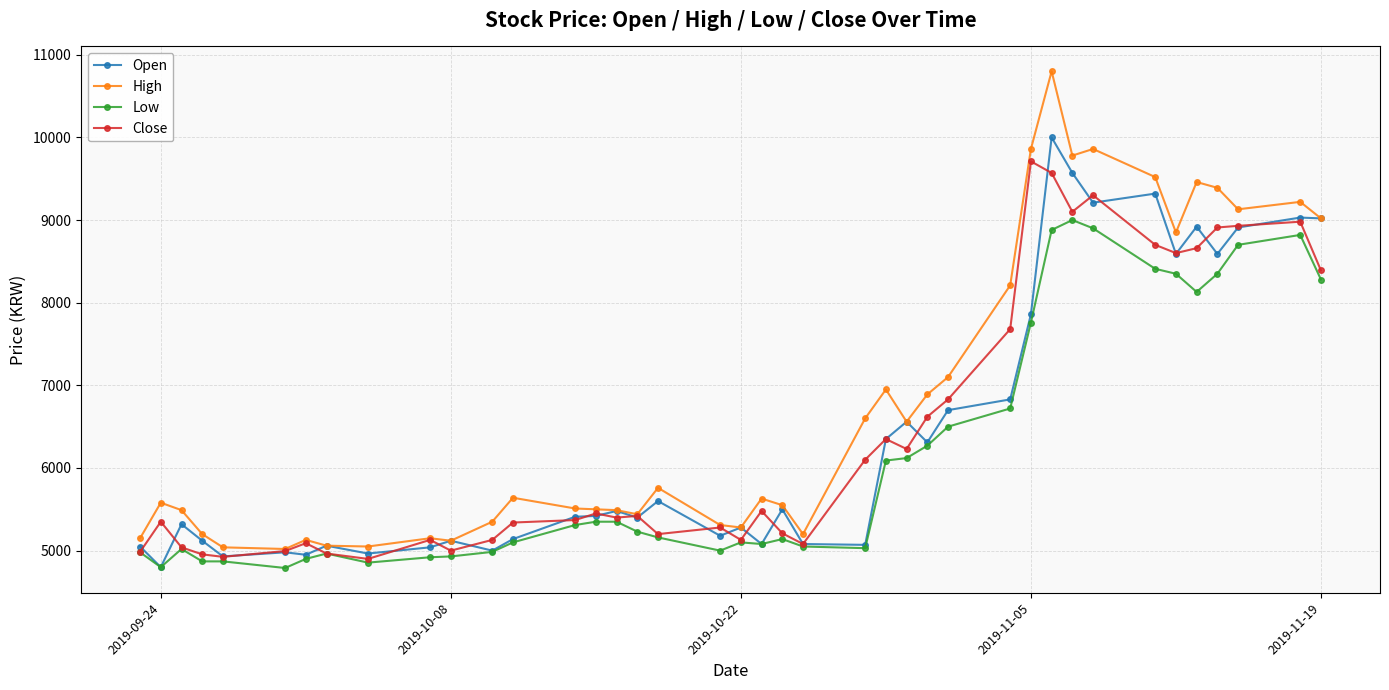

Which series has the widest spread of values?

High